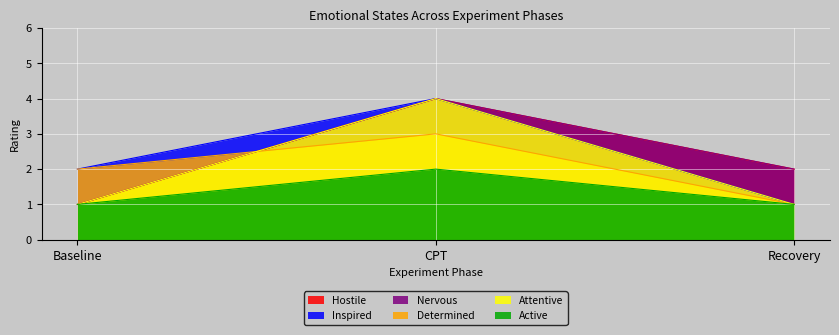

Between Baseline and Recovery, which series saw the biggest shift?

Hostile